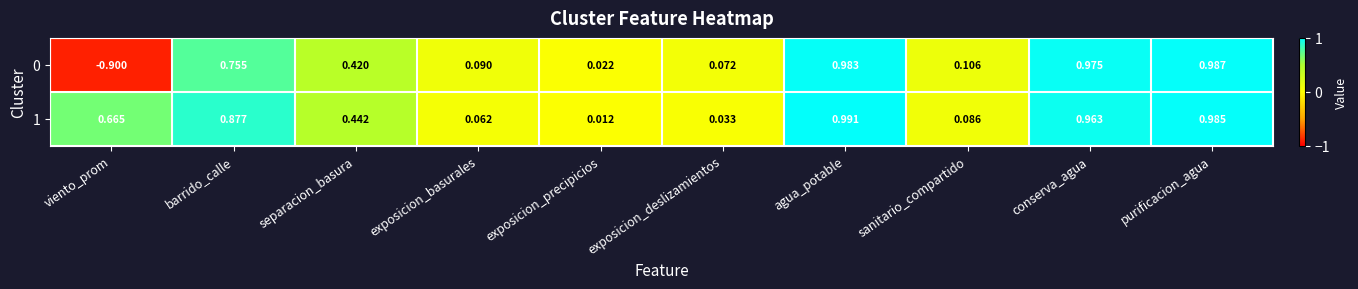

Rank the categories by 1 value from lowest to highest.

exposicion_precipicios, exposicion_deslizamientos, exposicion_basurales, sanitario_compartido, separacion_basura, viento_prom, barrido_calle, conserva_agua, purificacion_agua, agua_potable